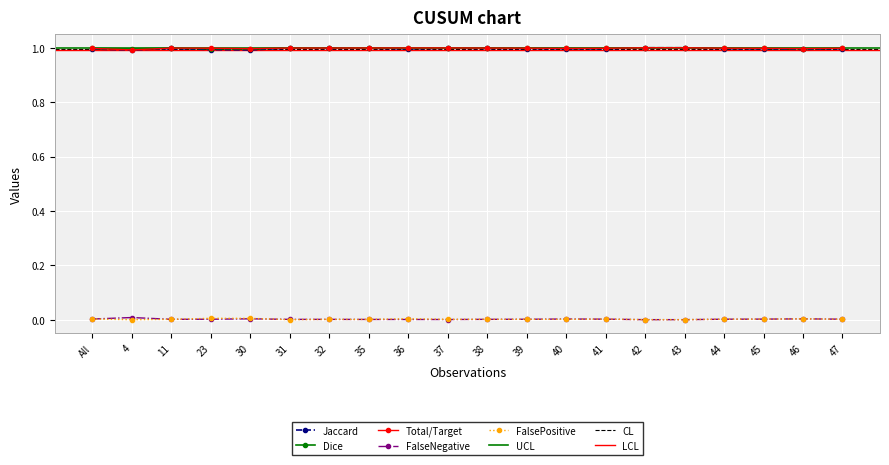

Is it true that Total/Target equals 1.0 at 45?

True